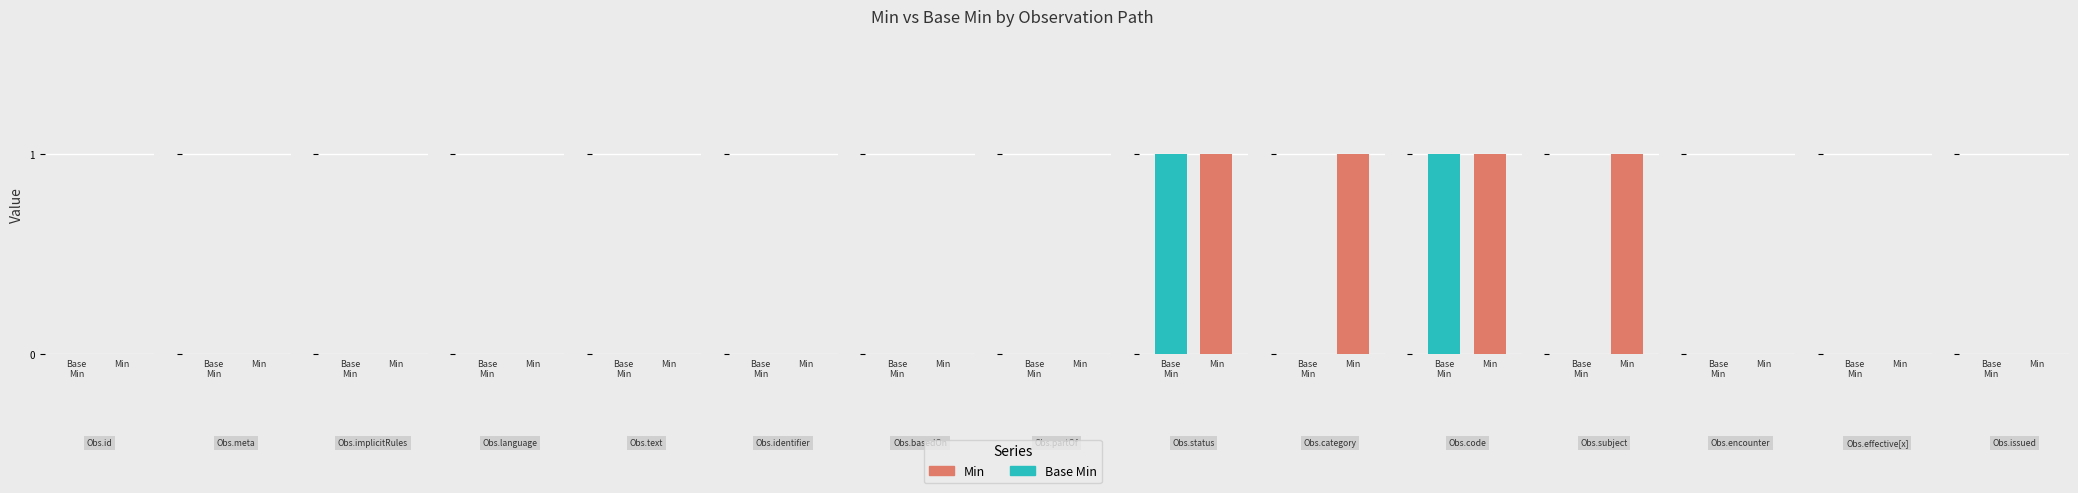

Where is Base Min nearest to the value 0?

Observation.id